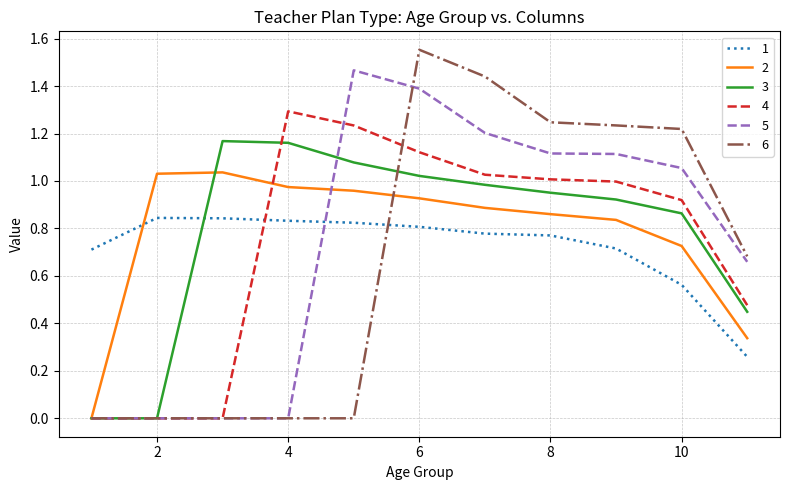

List the series in order of their peak value, highest first.

6, 5, 4, 3, 2, 1